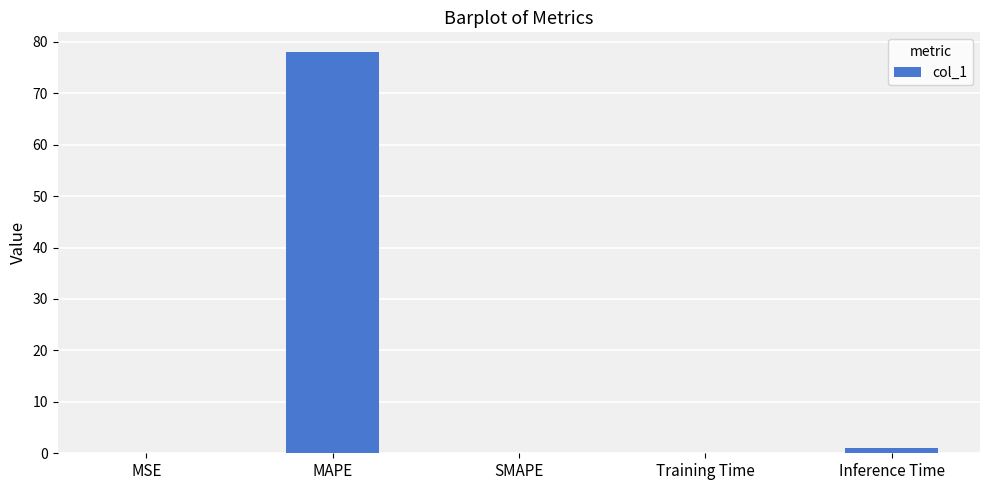

The value at MSE is 0.0. True or false?

True